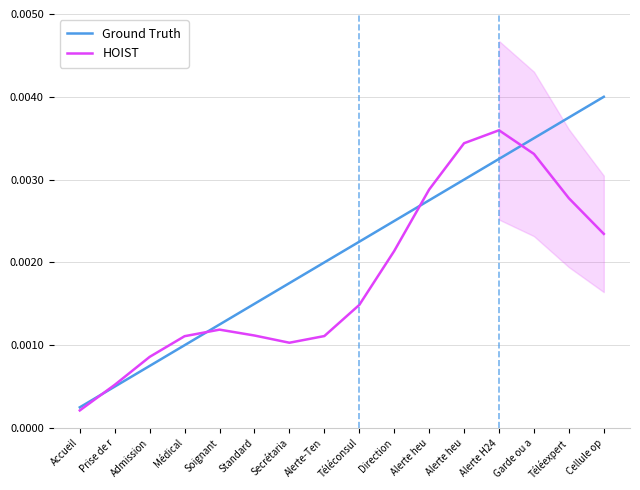

How many times do Ground Truth and HOIST cross each other?

4